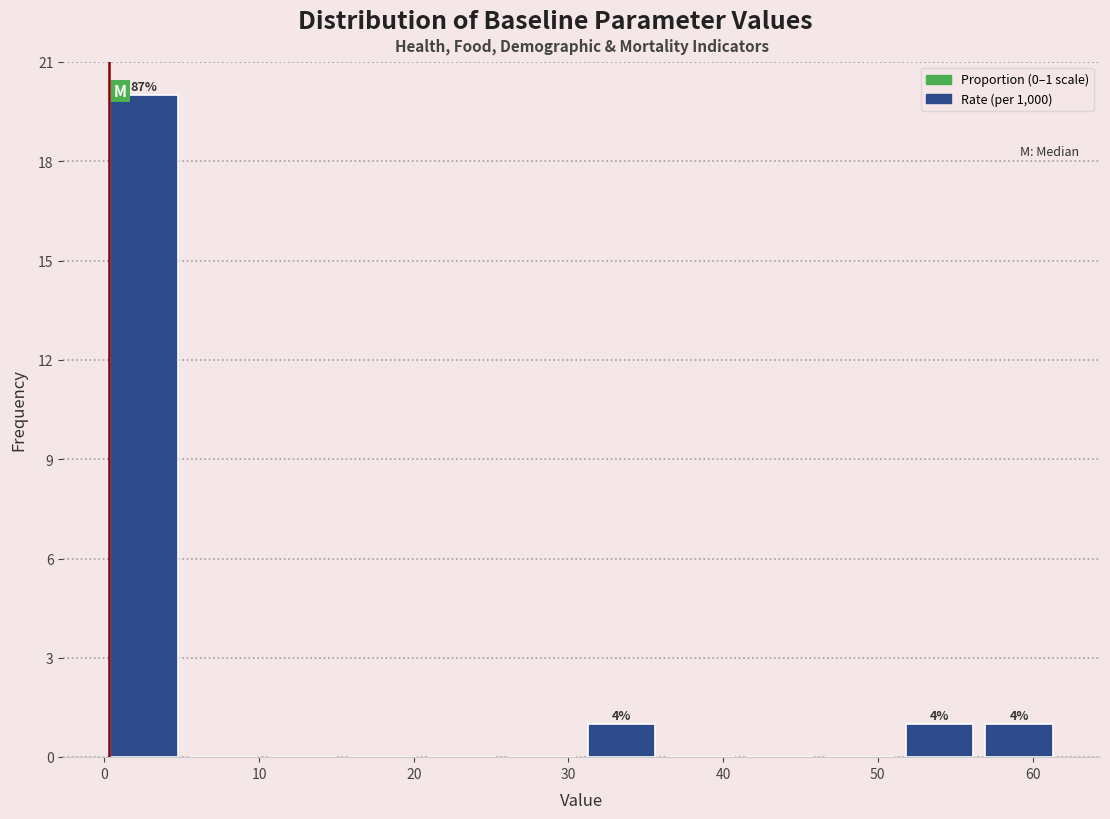

Which range on the x-axis has the tallest bar?

0 to 5